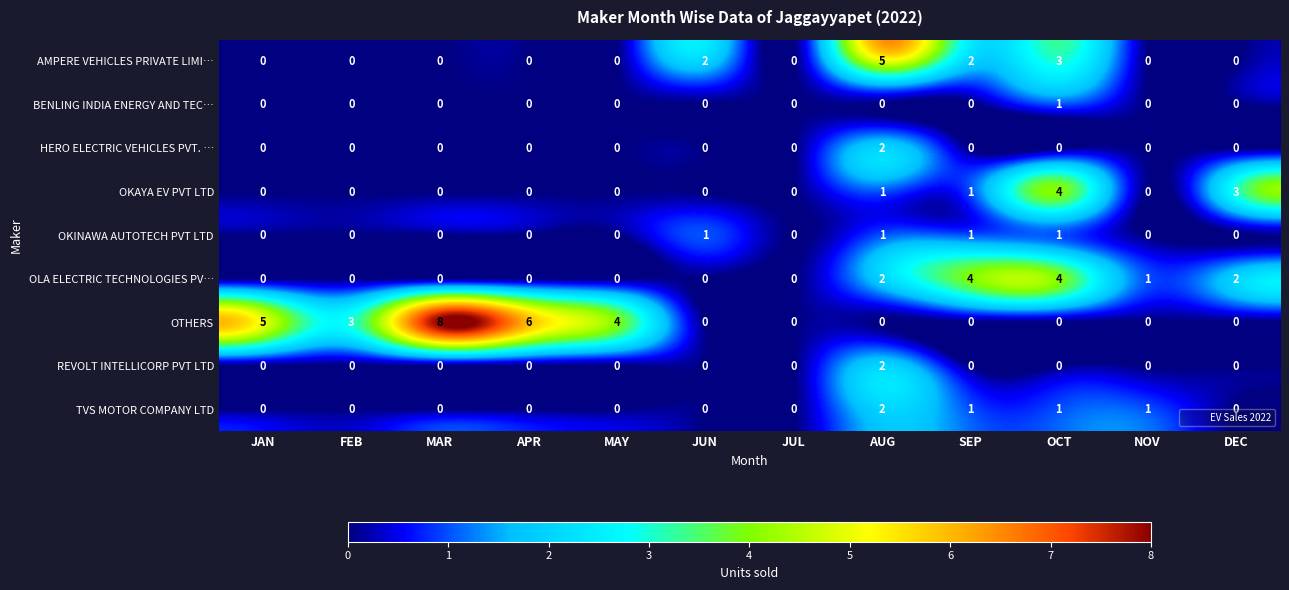

Is it true that OKINAWA AUTOTECH PVT LTD equals 1 at AUG?

True